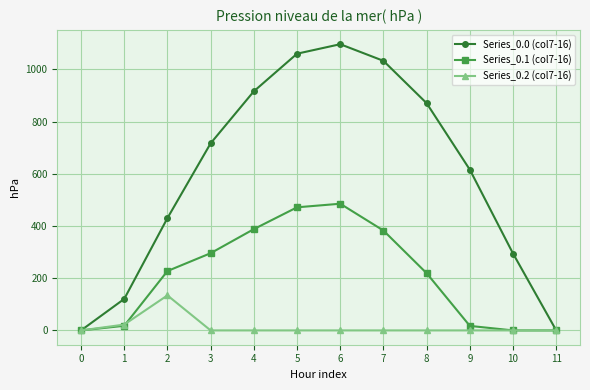

What is the difference between the maximum and minimum values in the Series_0.2 (col7-16) series?

134.2